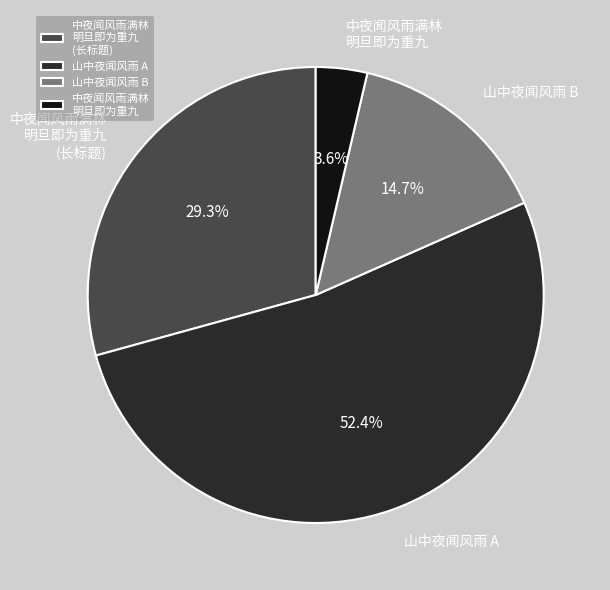

Does 中夜闻风雨满林 明旦即为重九 represent more than half of the total?

No